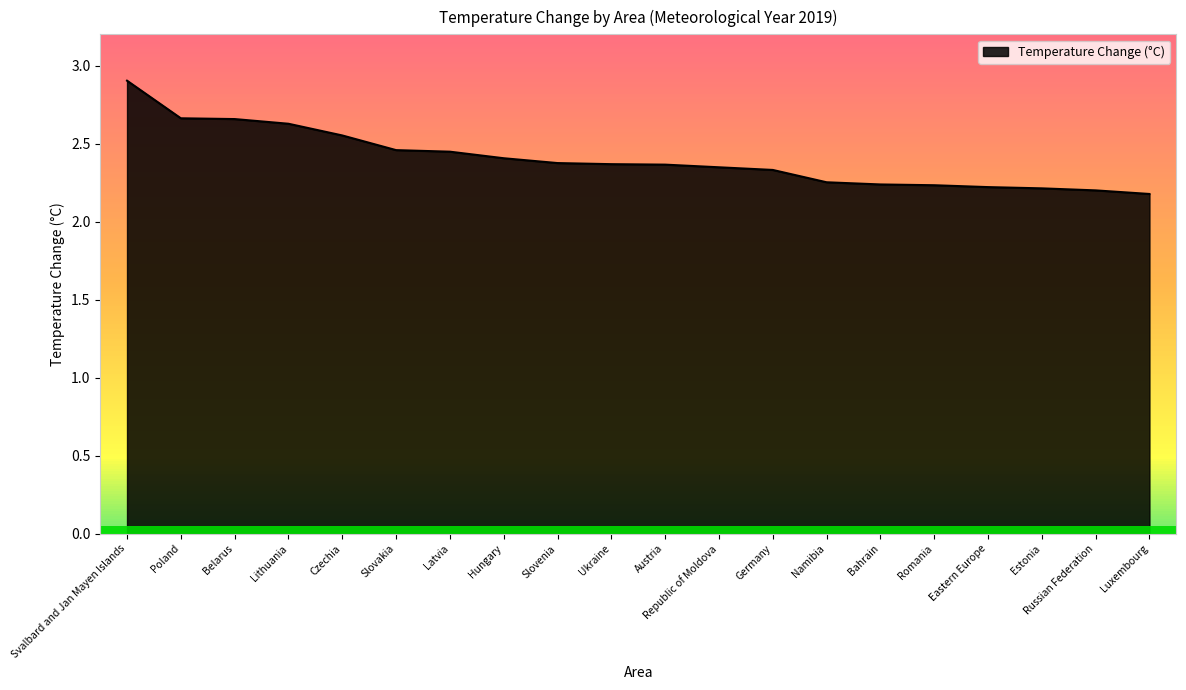

How many distinct data groups are displayed?

1